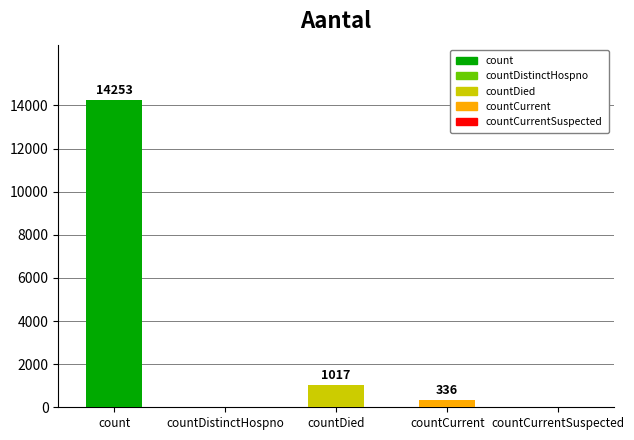

Is it true that the value at count is 19475?

False